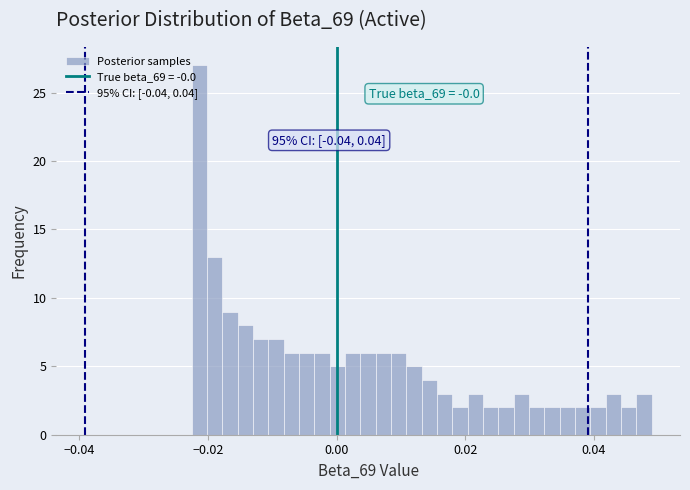

Around what value on the x-axis is the tallest bar? Give the approximate position of its centre, as read against the axis.

-0.022